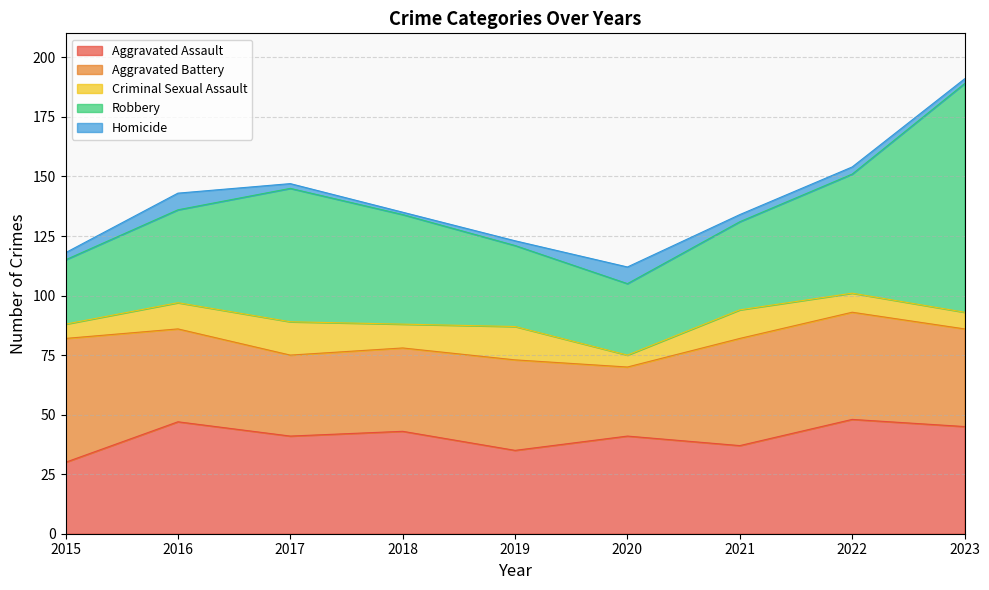

True or false: Homicide and Aggravated Battery cross at least once.

False